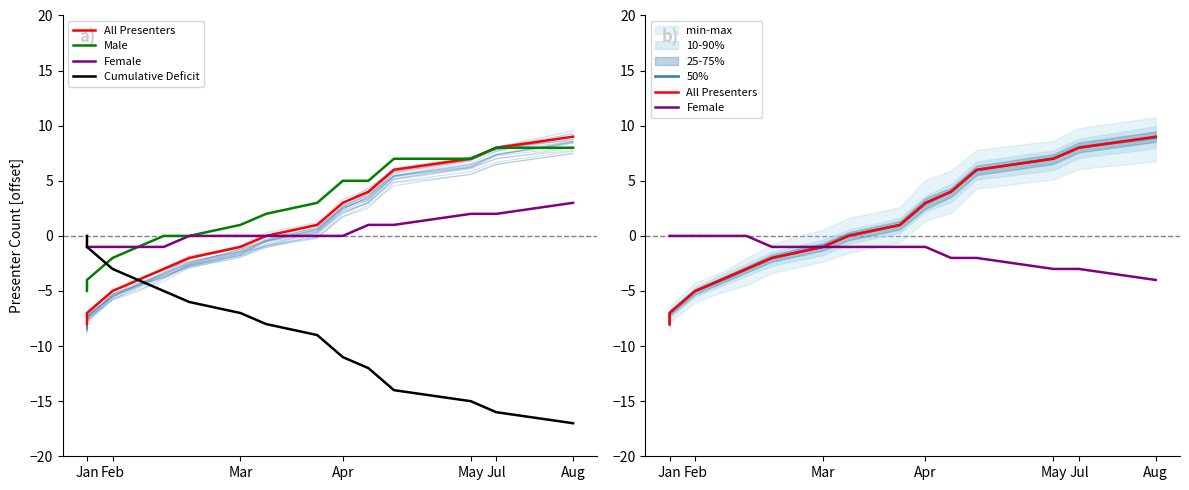

At how many categories does at least one series exceed -16?

15